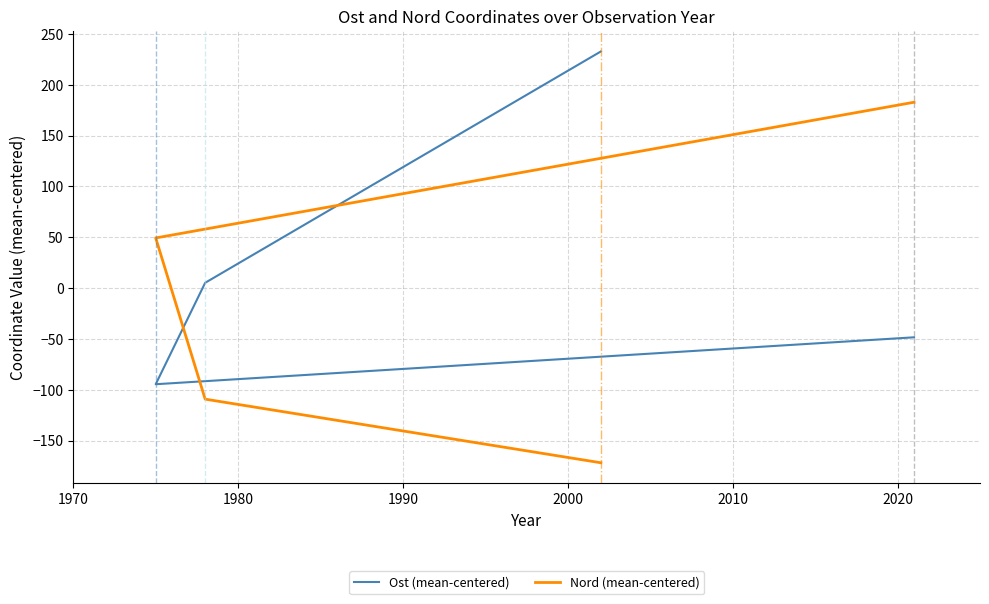

Reading left to right, transcribe all the data shown in this chart.

Ost (mean-centered): 232.7	5.1	-94.6	-94.6	-48.5
Nord (mean-centered): -171.9	-109.3	49.2	49.2	182.7